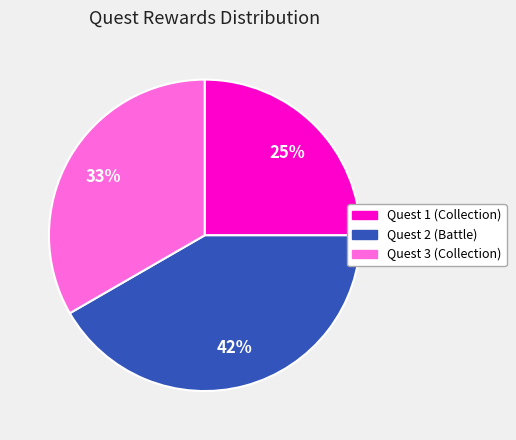

Rank the categories by value from highest to lowest.

Quest 2 (Battle), Quest 3 (Collection), Quest 1 (Collection)